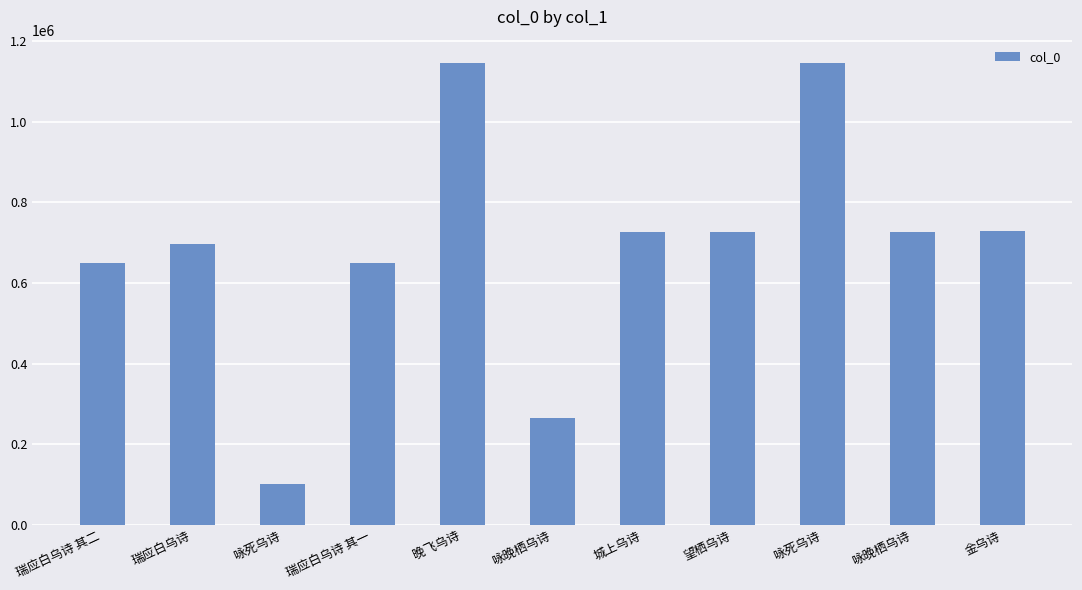

What is the sum of all values?

7562532